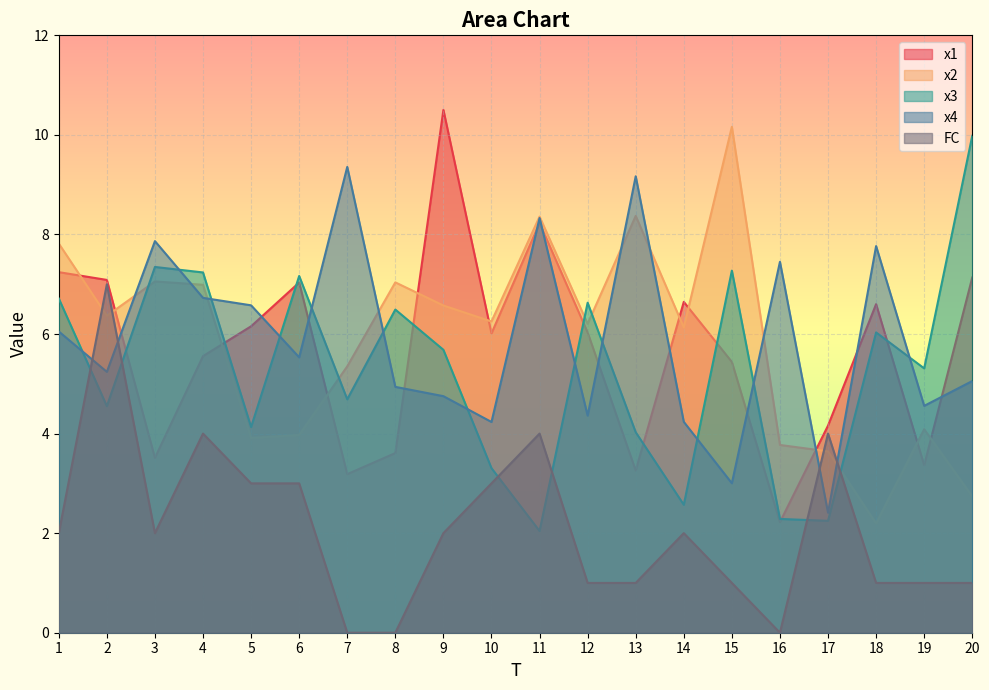

How many lines are shown in the chart?

5